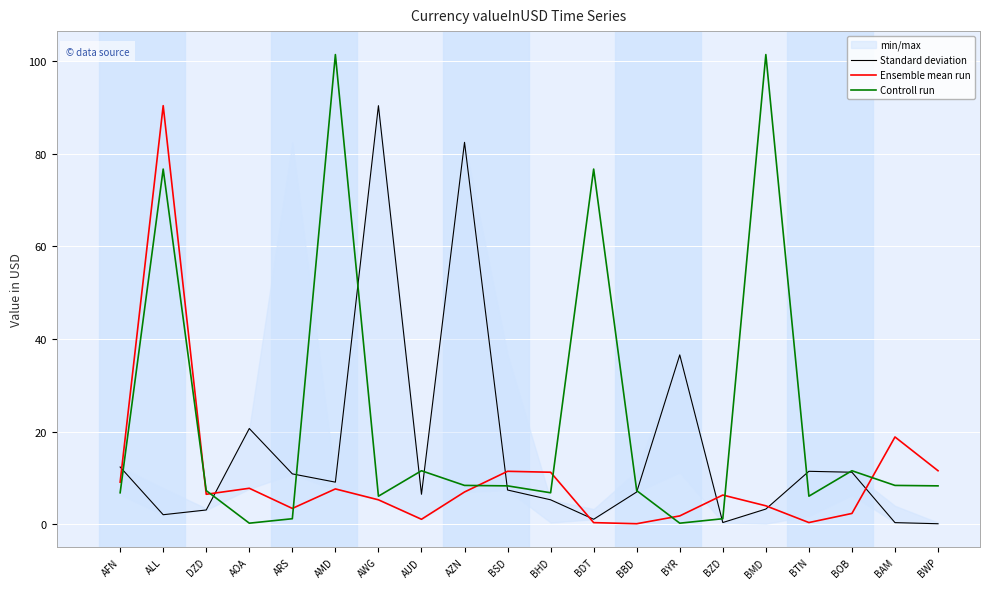

How many data points in Standard deviation are less than 7?

10